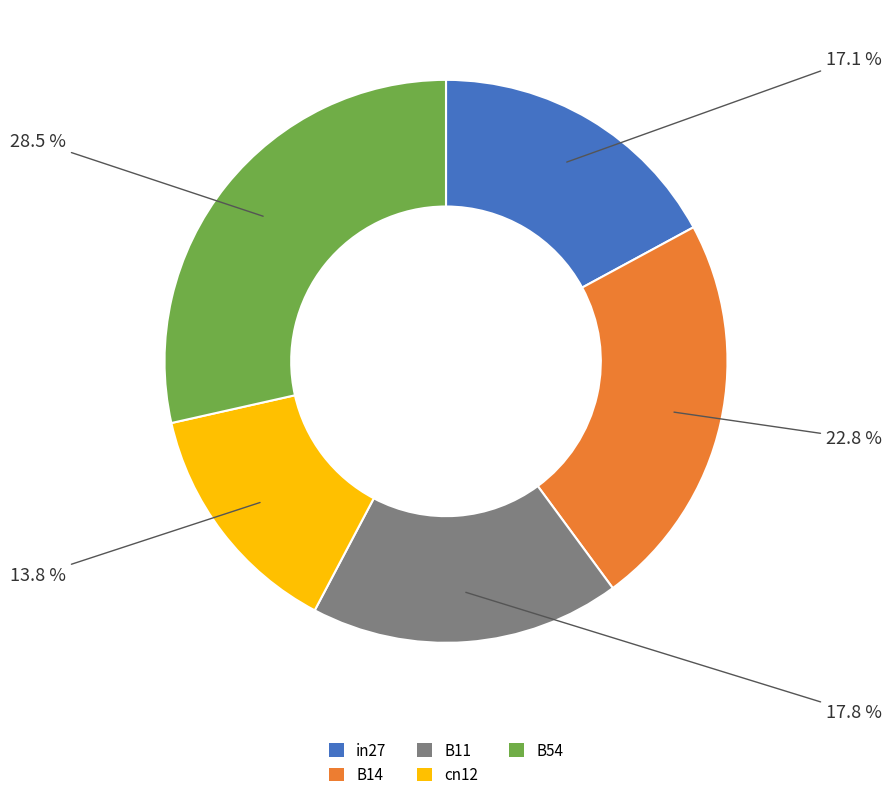

To the nearest percent, what portion does cn12 represent?

14%